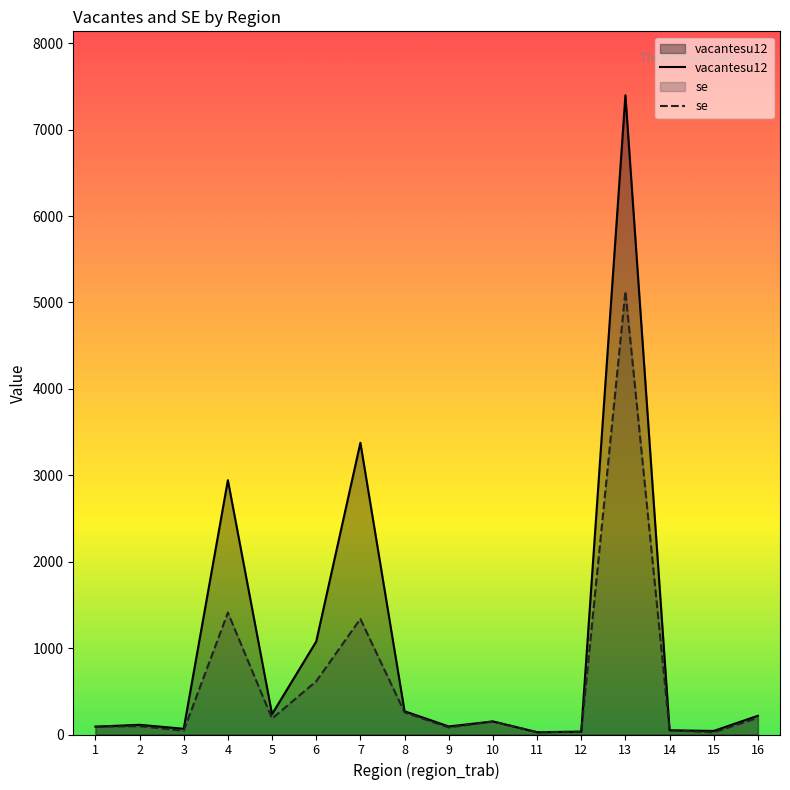

What is the sum of all vacantesu12 values?

16177.8